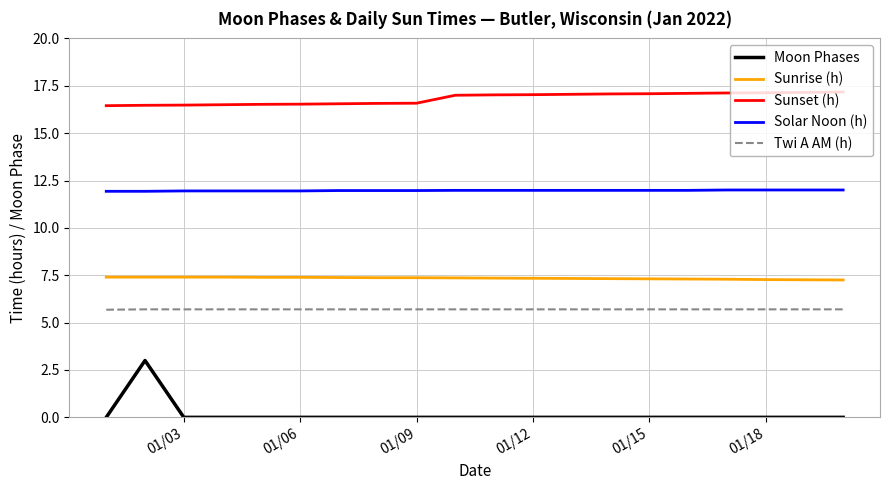

Which series has the widest spread of values?

Moon Phases